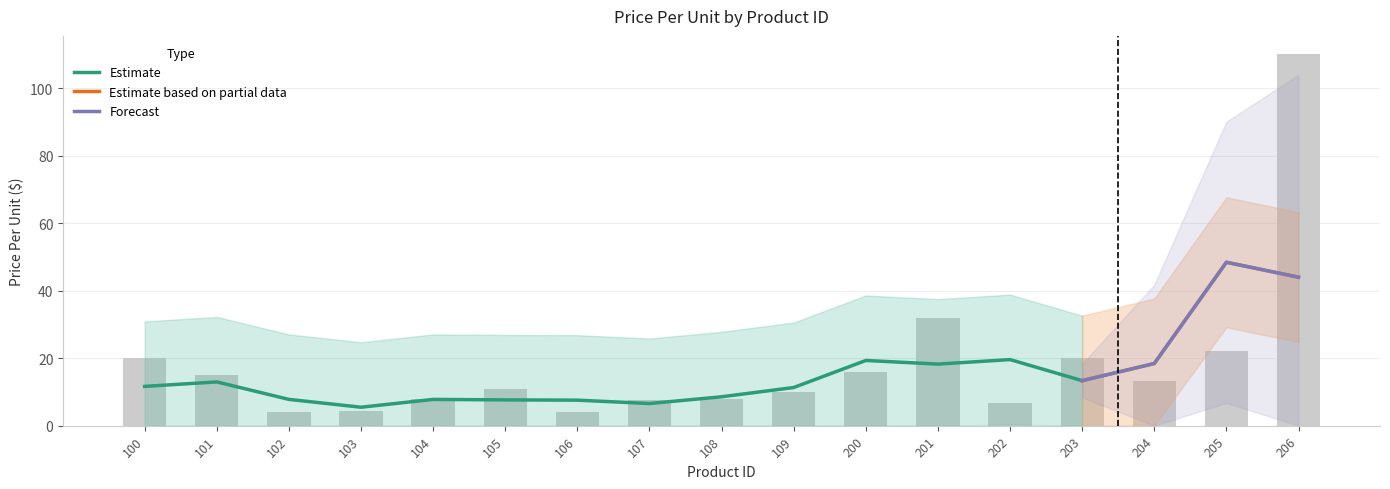

Does the chart contain any negative values?

No